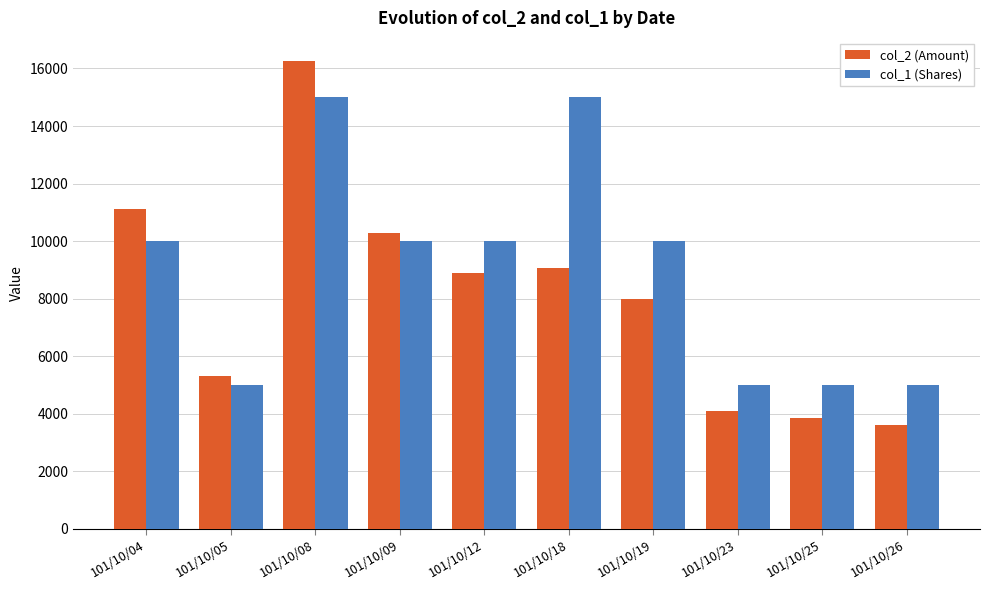

Which series changed the most between 101/10/08 and 101/10/23?

col_2 (Amount)